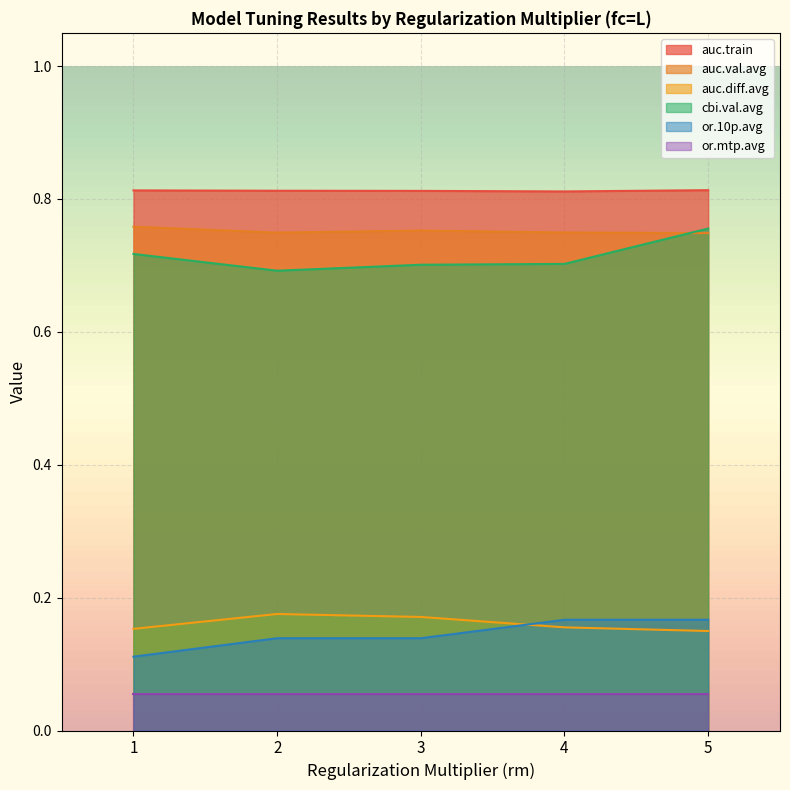

What is the maximum value for auc.diff.avg?

0.2